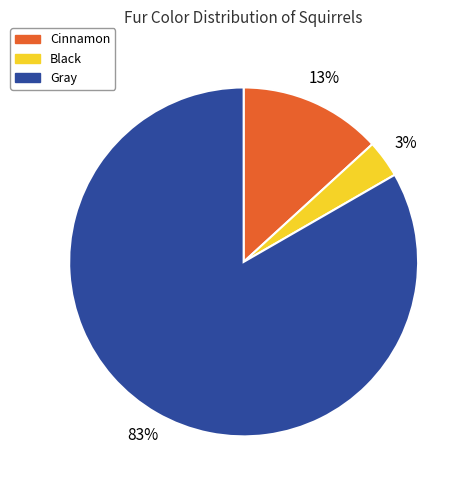

Which slice is the largest?

Gray